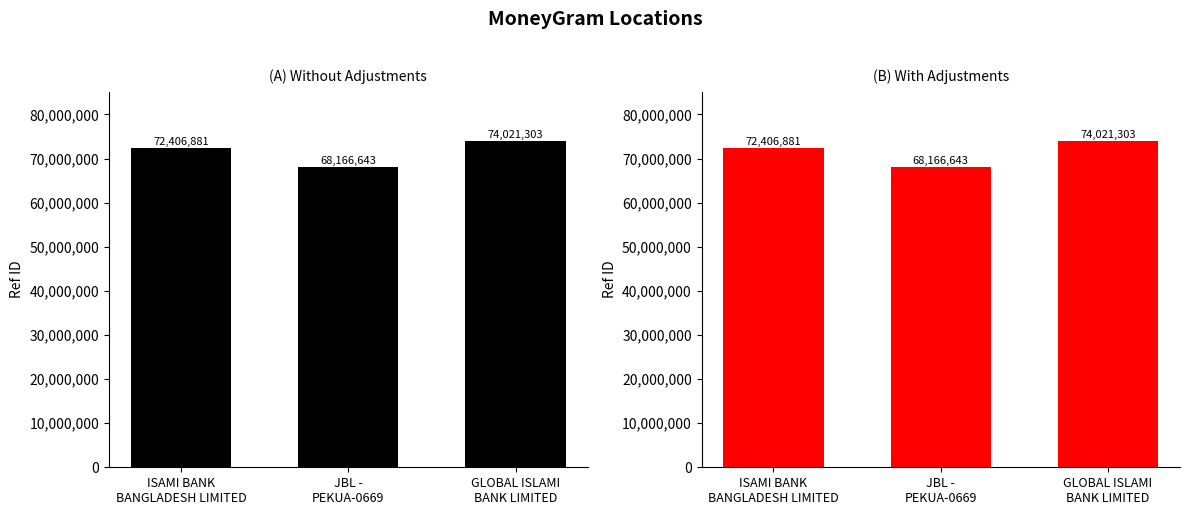

True or false: With Adjustments has a value of 131532333 at GLOBAL ISLAMI
BANK LIMITED.

False